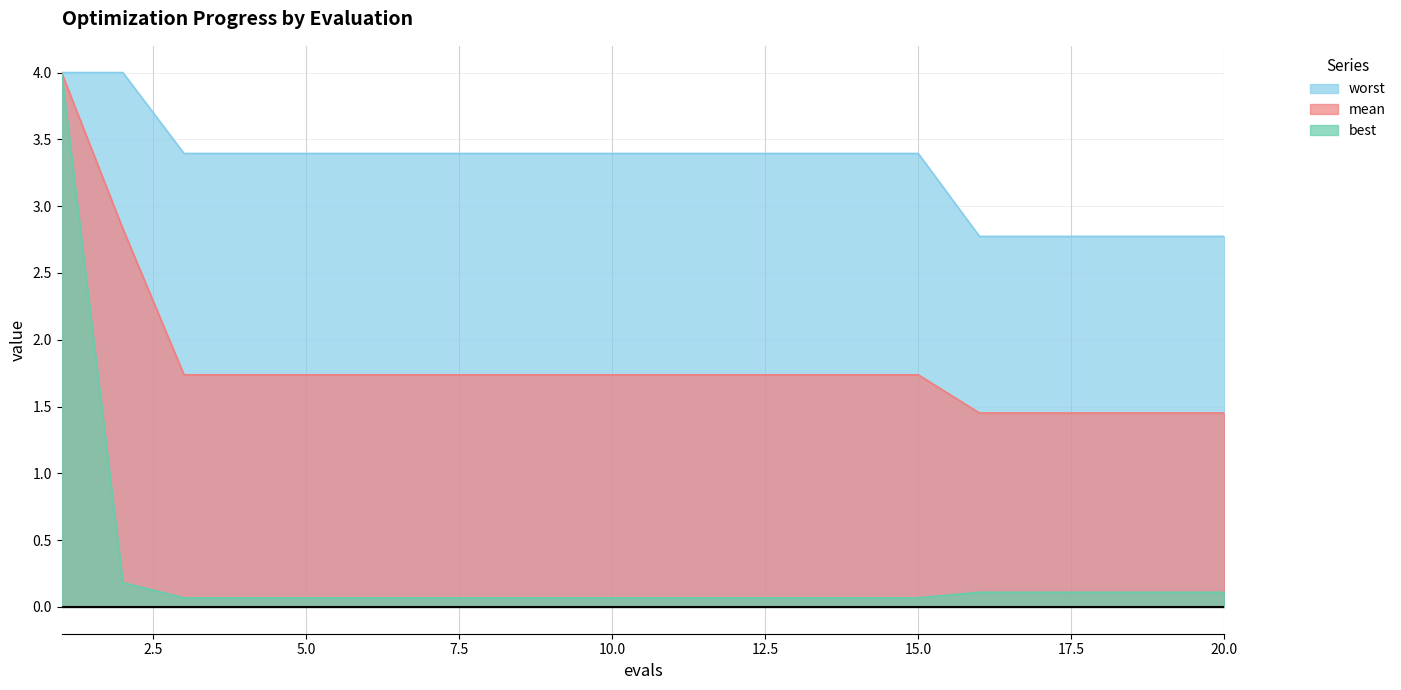

What is the highest value of the worst series?

4.0